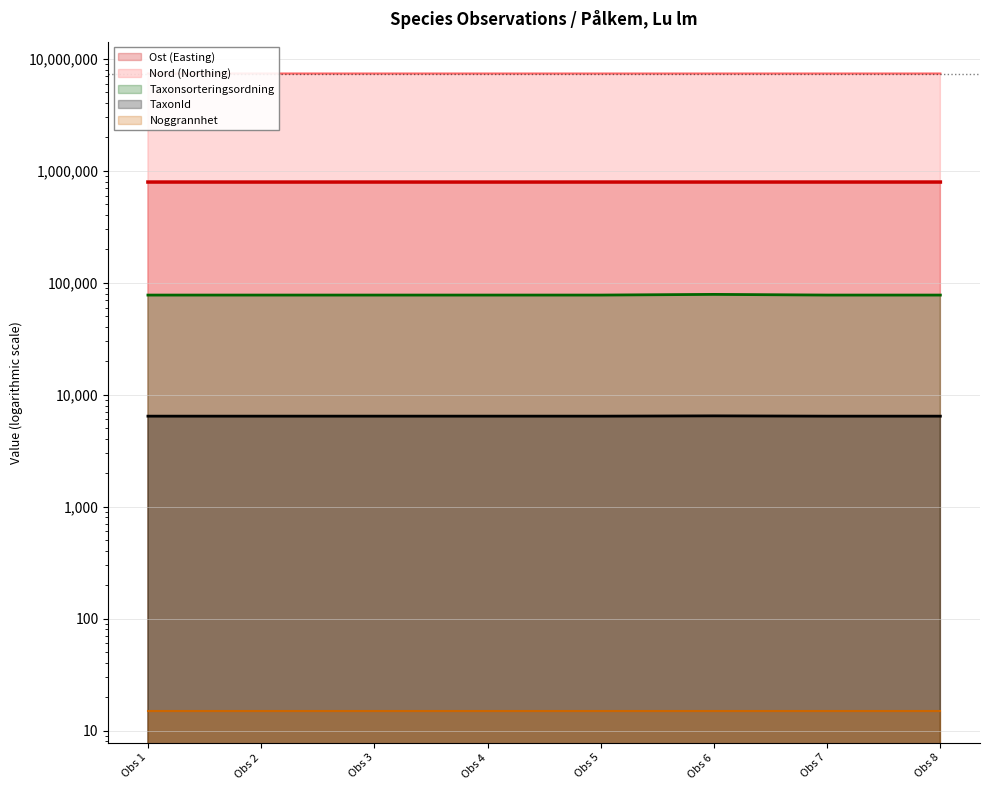

What is the approximate value of Taxonsorteringsordning at Obs 8, to the nearest 50?

77500